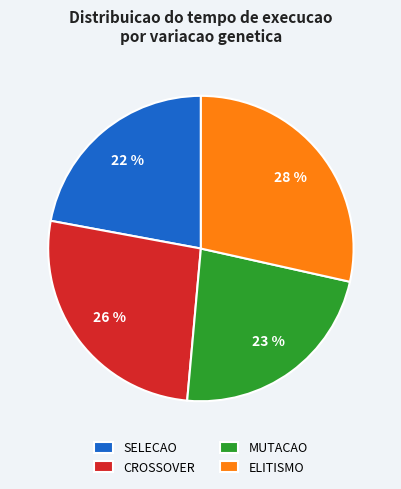

Combined, do CROSSOVER and MUTACAO account for over 50%?

No